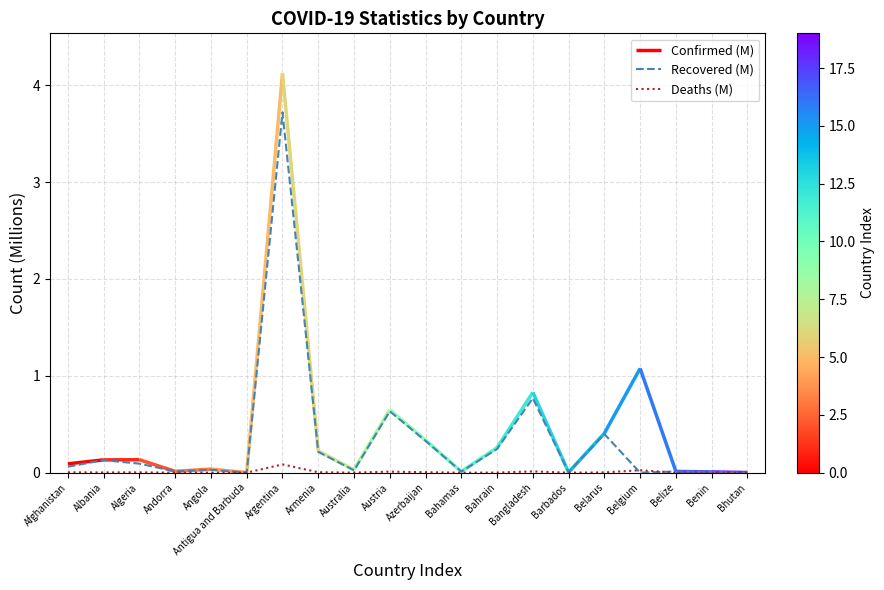

At which label is Deaths (M) closest to 0?

Bhutan